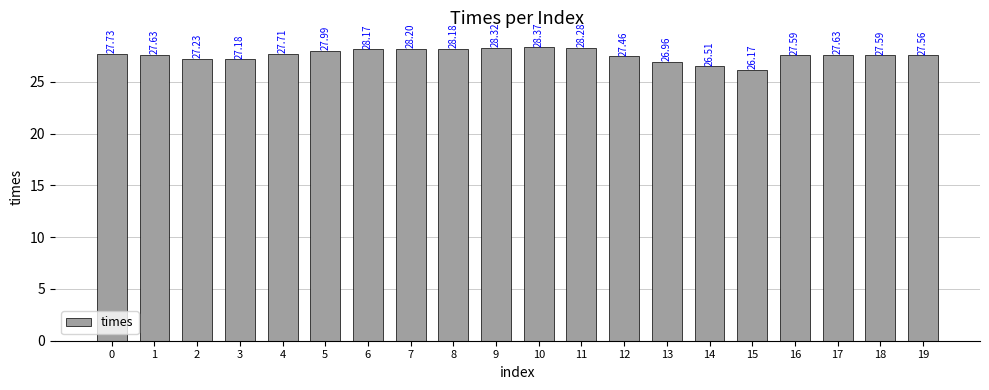

Is it true that the value at 17 is 27.6?

True